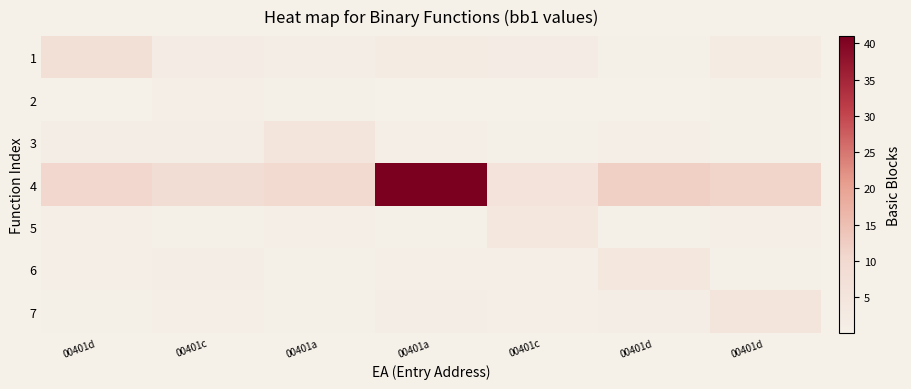

Count the number of categories in the chart.

7